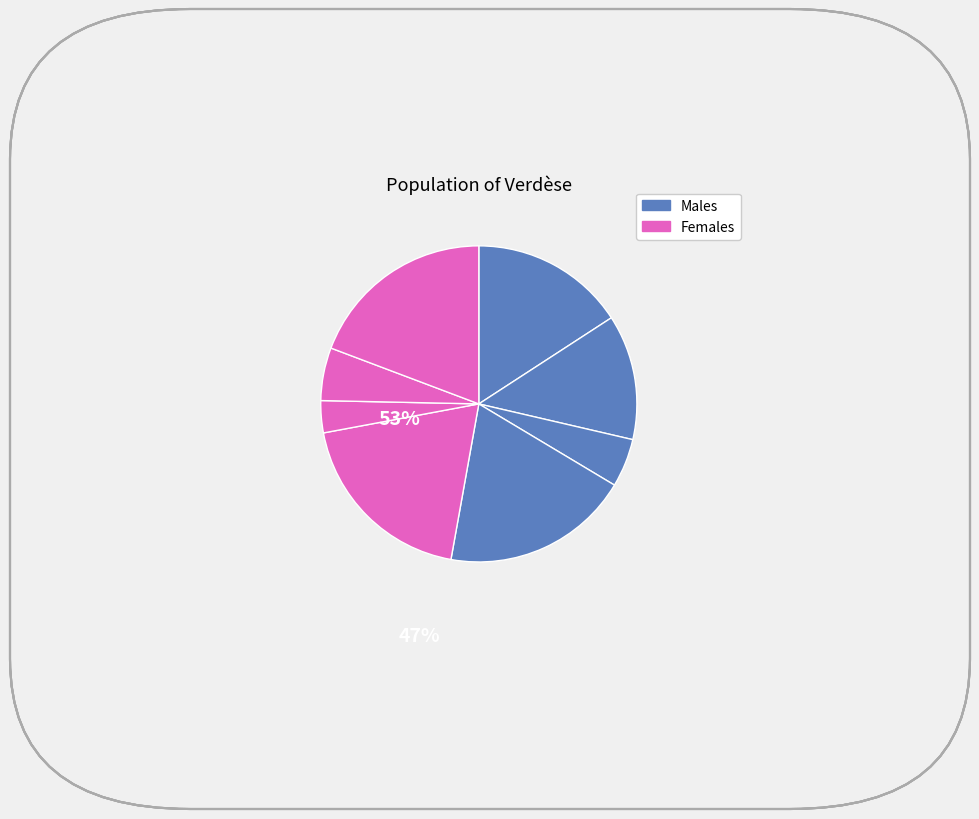

Count the number of slices in the pie.

8